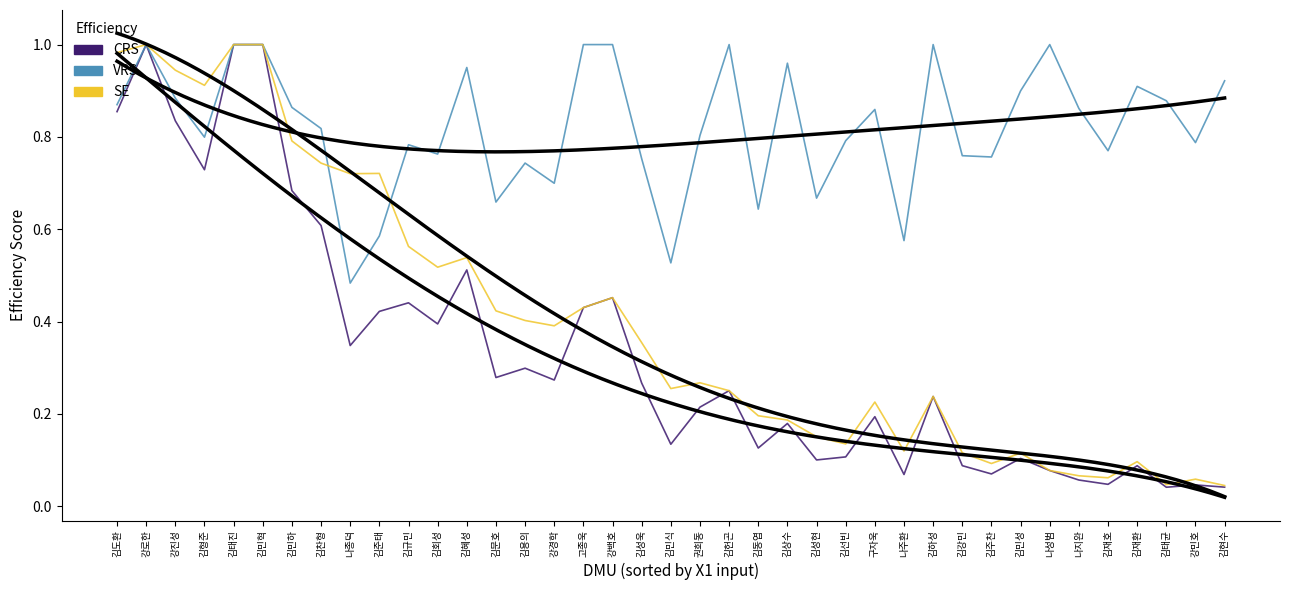

Where is CRS nearest to the value 0?

김태균